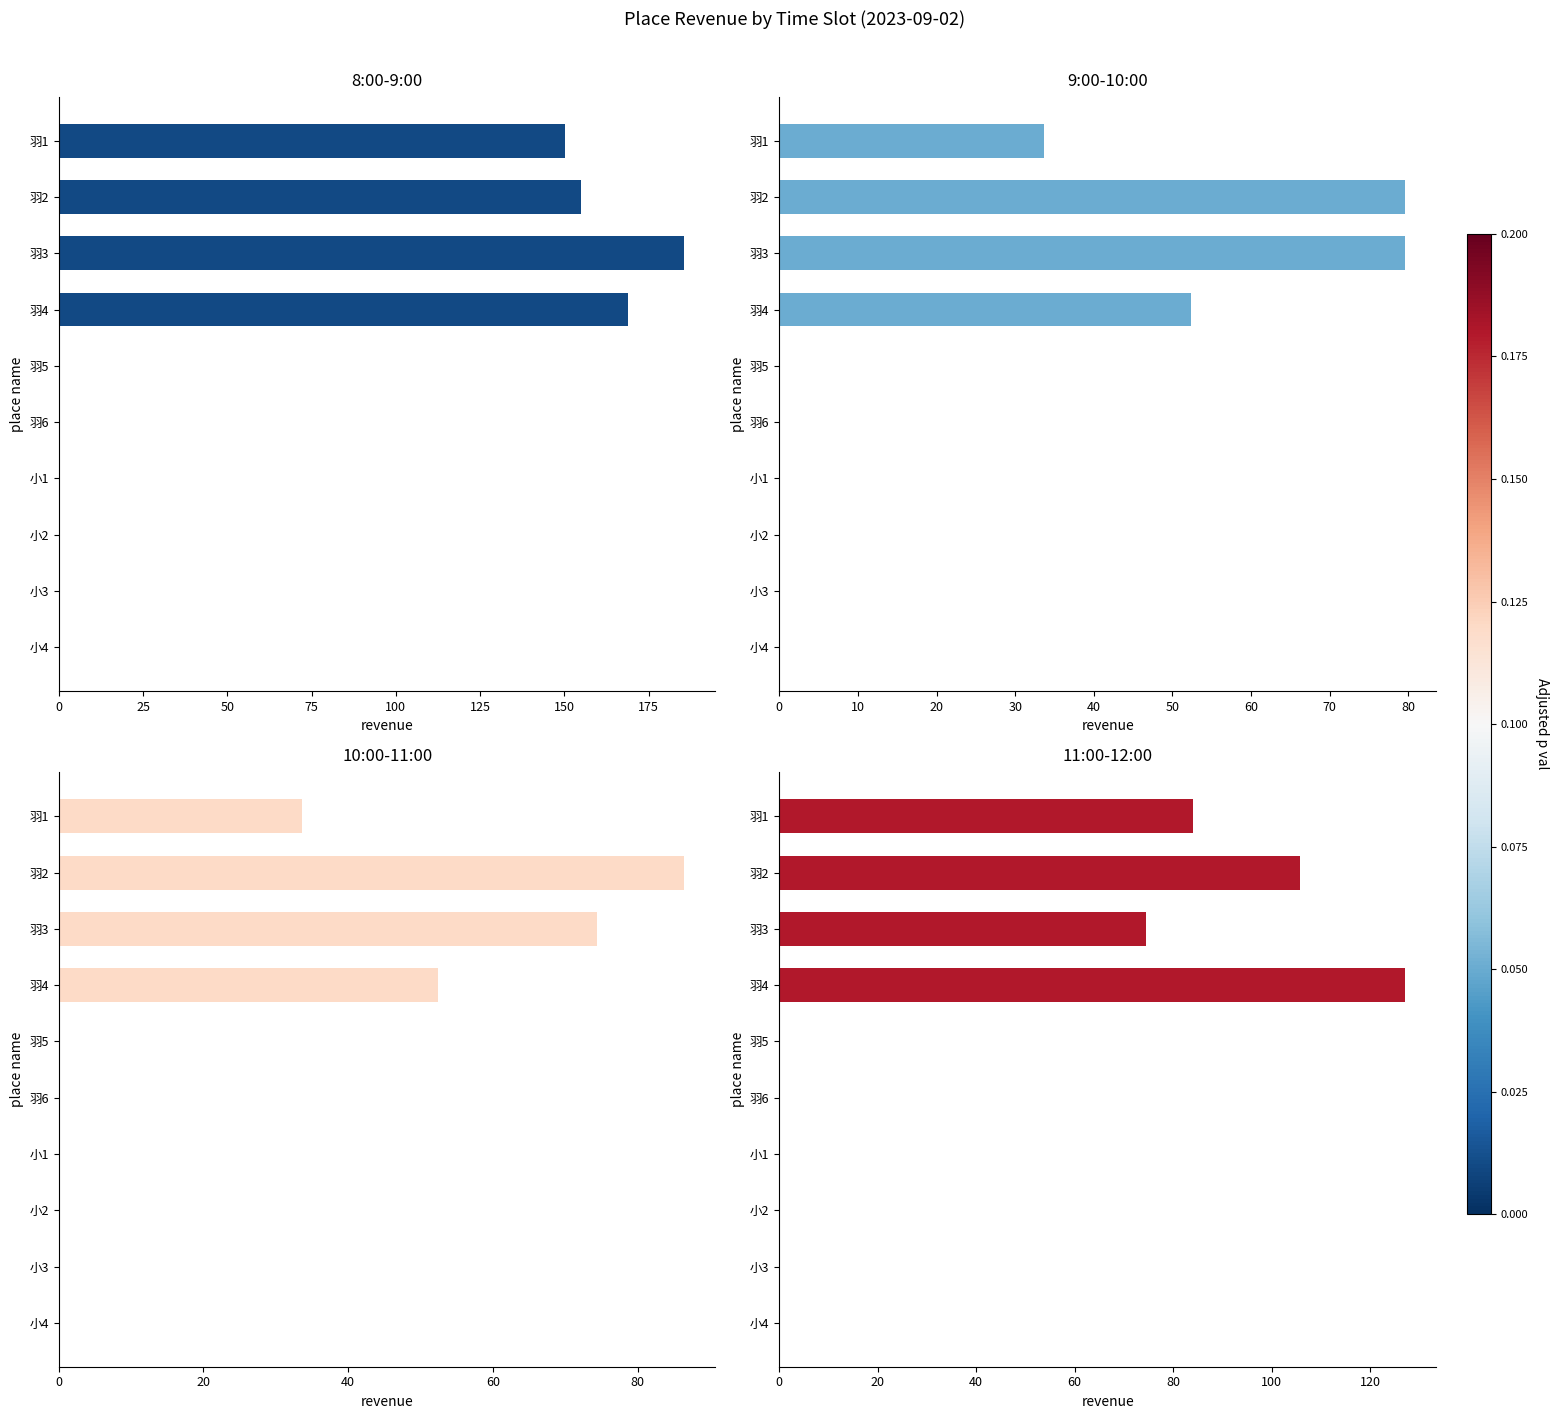

The 11:00-12:00 series shows 0.0 at 羽5. True or false?

True